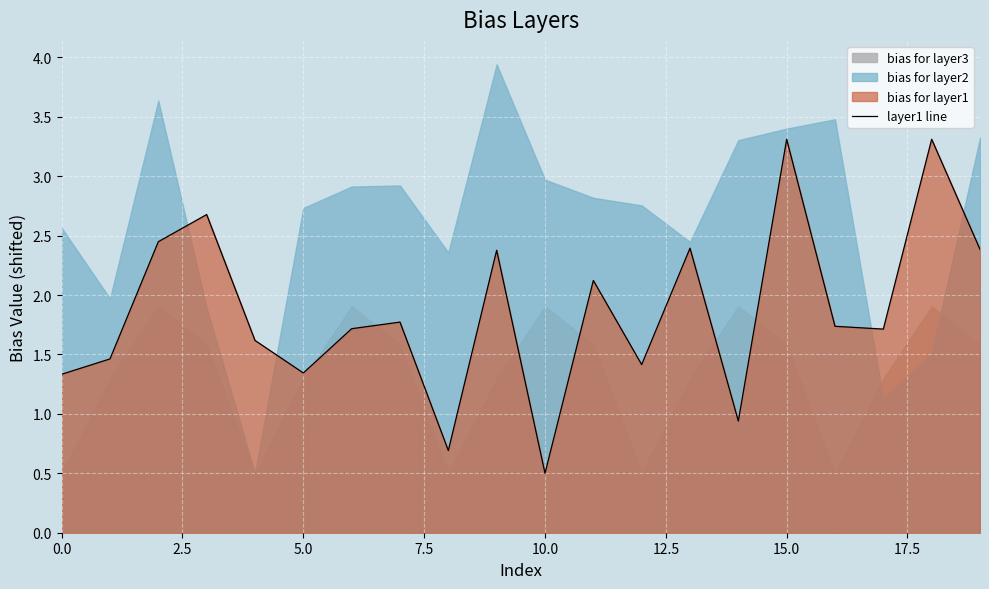

How many data points are less than 1?

3